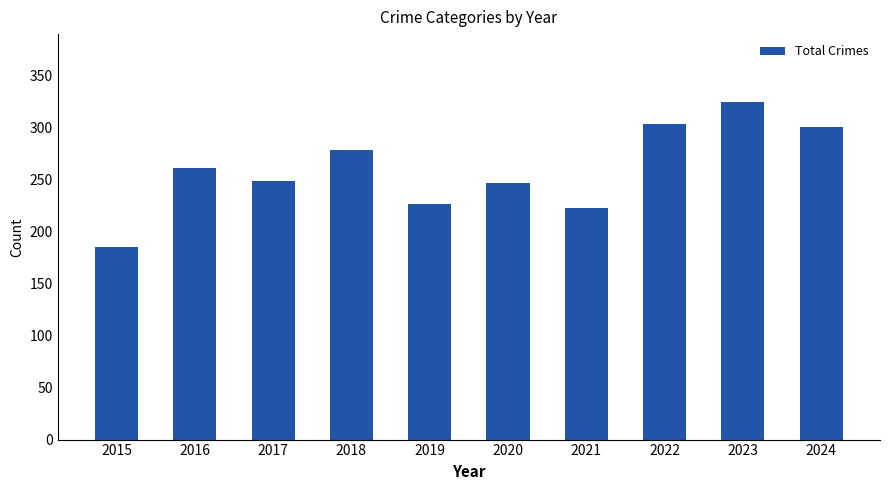

What value does the data have at 2019?

227